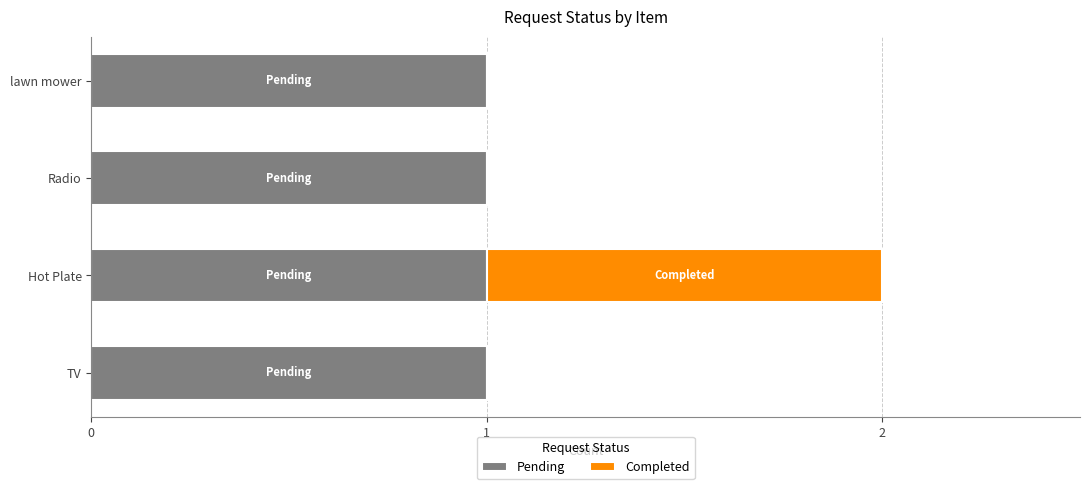

Is it true that Pending equals 1 at Hot Plate?

True